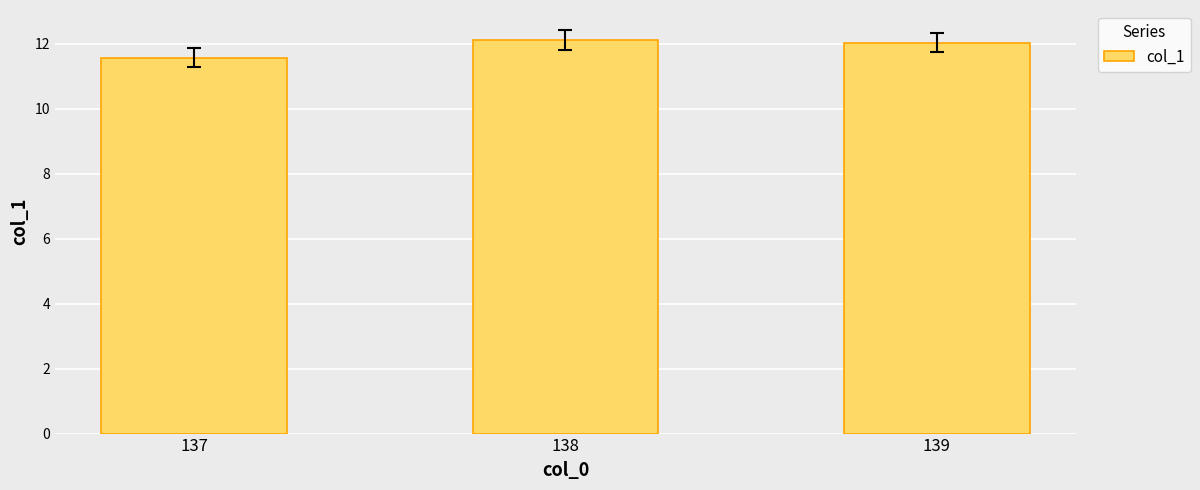

How many data points does each series have?

3